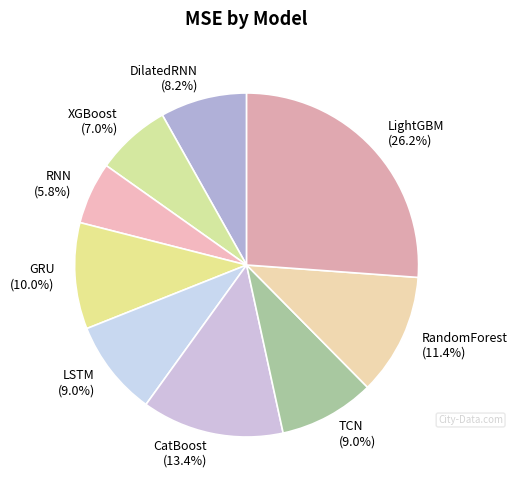

What percentage do LSTM (9.0%) and LightGBM (26.2%) together represent?

35.2%